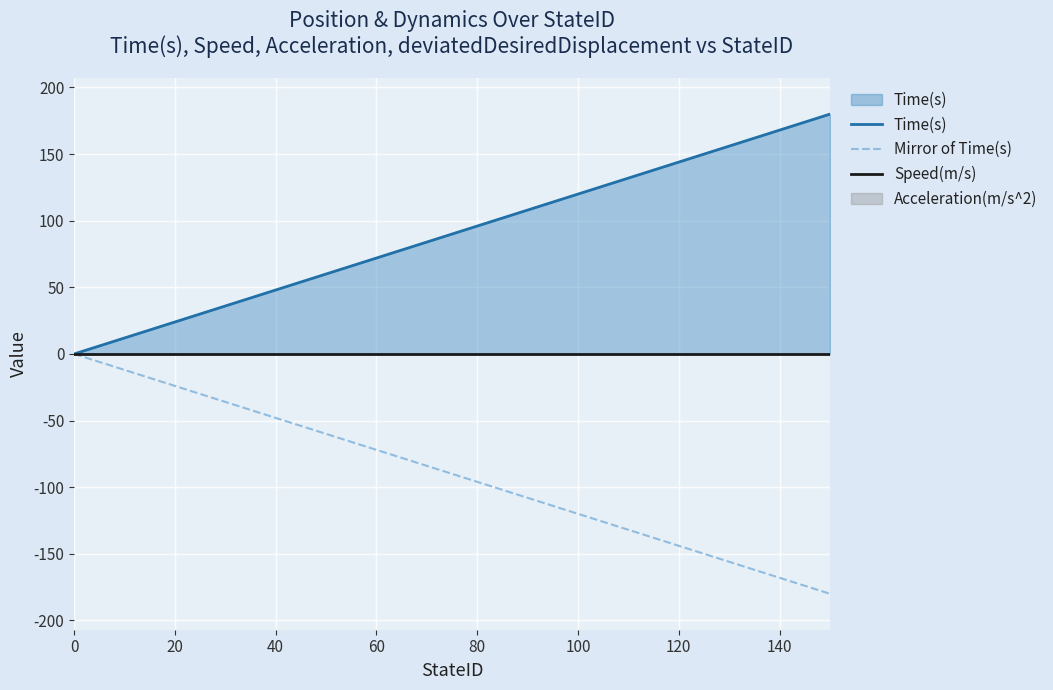

What is the minimum value for Mirror of Time(s)?

-180.0